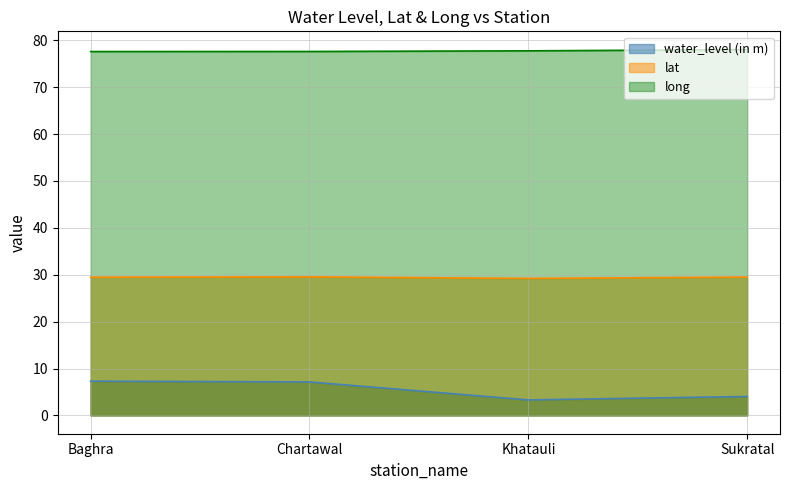

The value of water_level (in m) at Khatauli is 5.9. True or false?

False